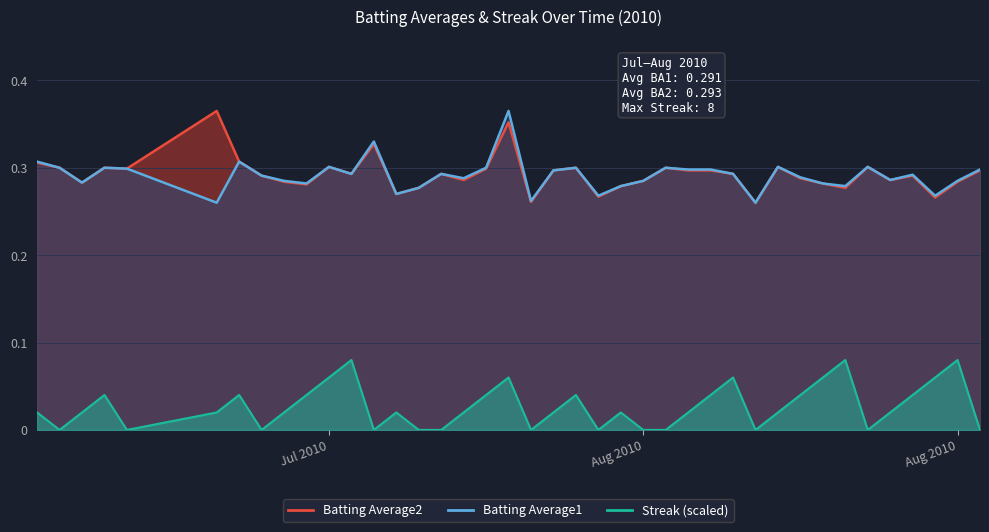

Rank the series at Jul 2010 from lowest to highest value.

Streak, Batting Average1, Batting Average2